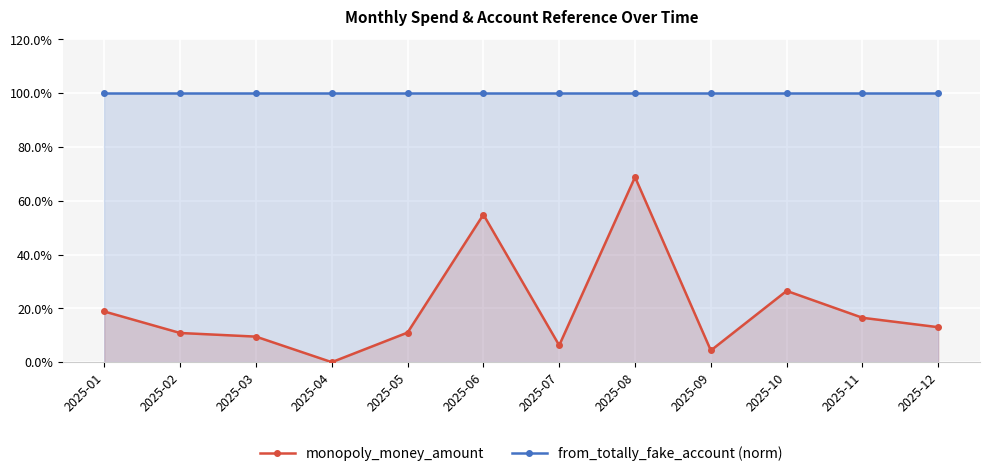

What is the maximum value shown in the chart?

100.0